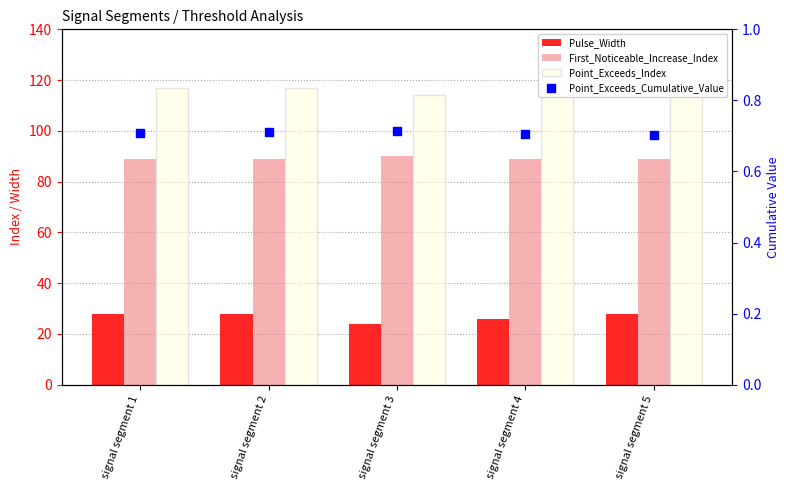

Which series has the widest spread of Y values?

Pulse_Width